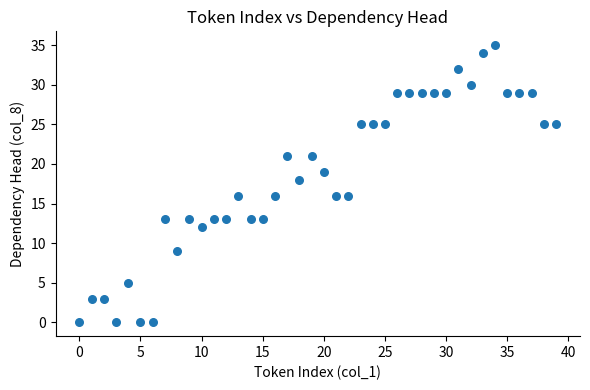

What is the range of Y values (max minus min)?

35